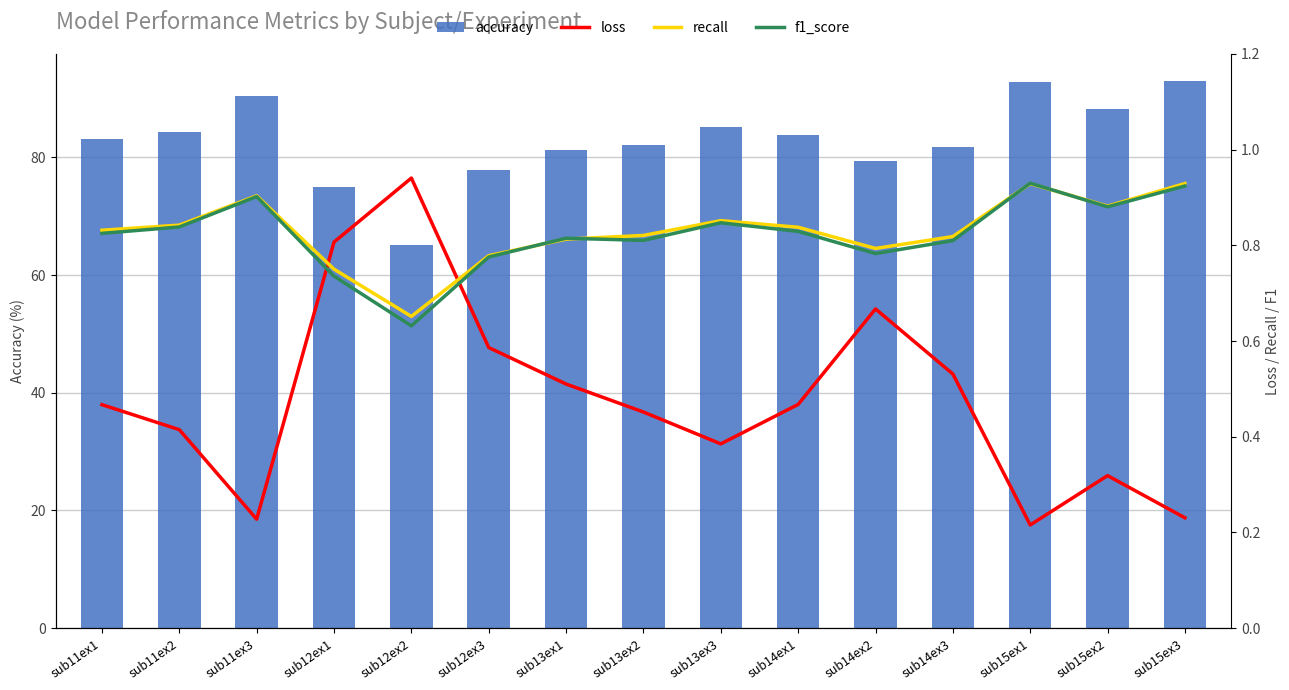

Rank the series by their maximum value, from lowest to highest.

recall, f1_score, loss, accuracy